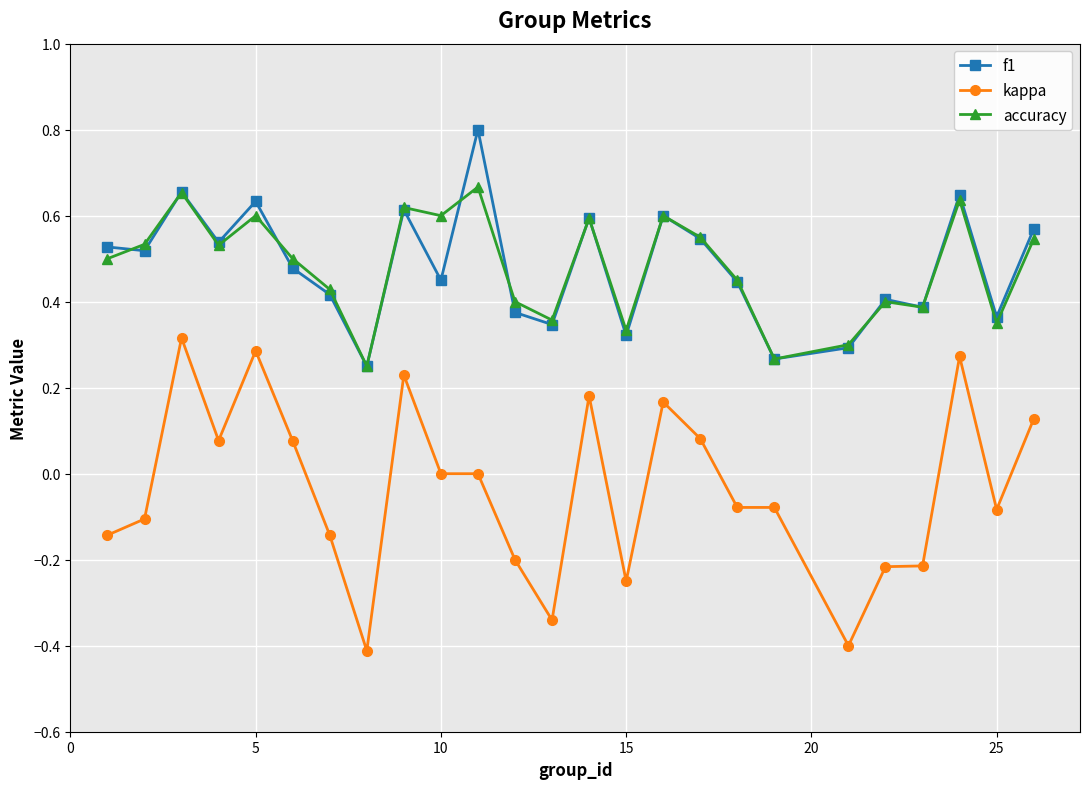

True or false: kappa and accuracy cross at least once.

False